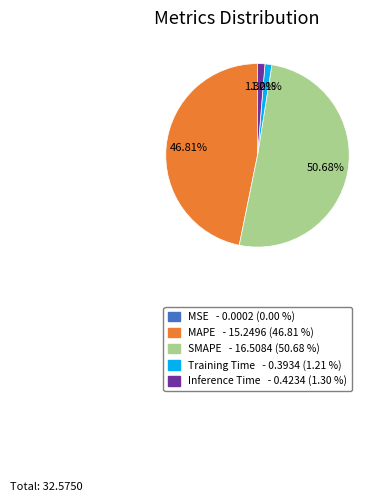

To the nearest percent, what is the combined percentage of Training Time and SMAPE?

52%